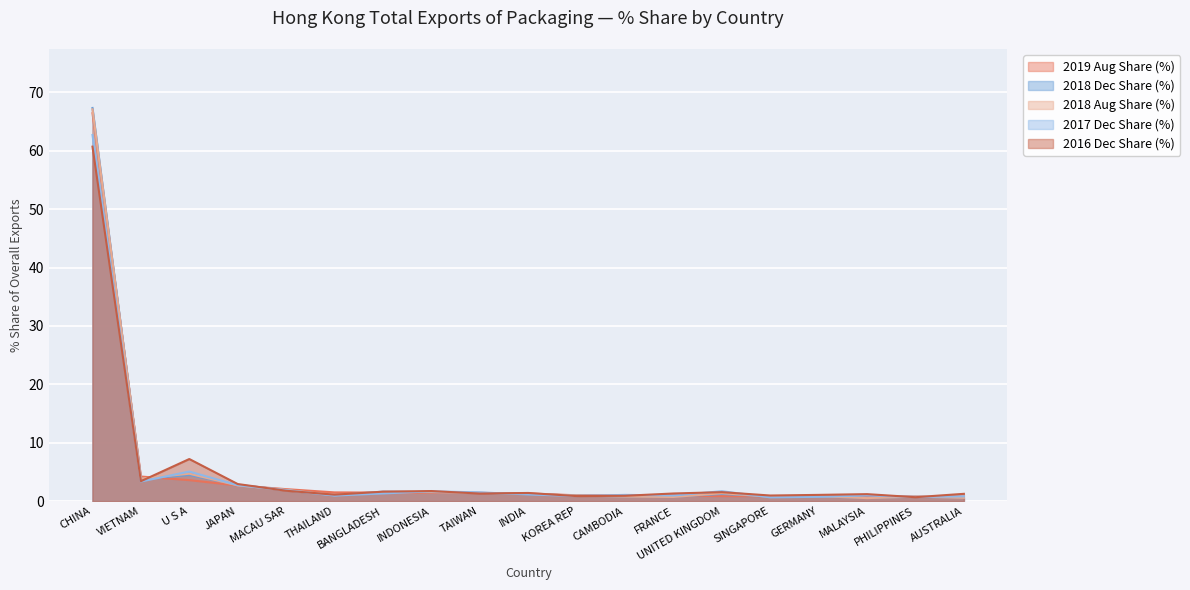

Which series has the largest total across all categories?

2018 Aug Share (%)